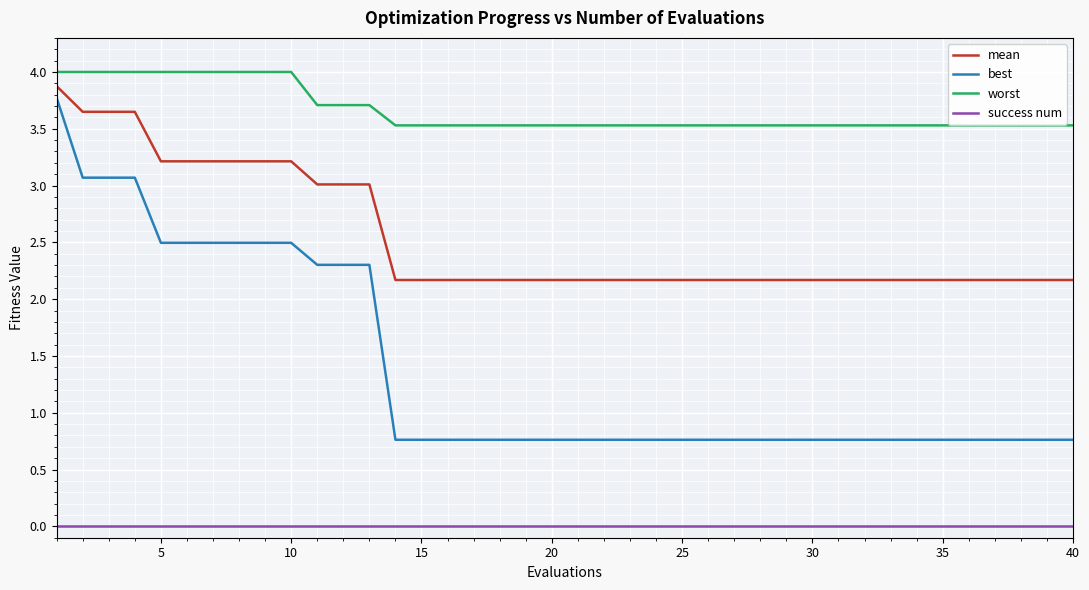

Which series has the widest spread of values?

best